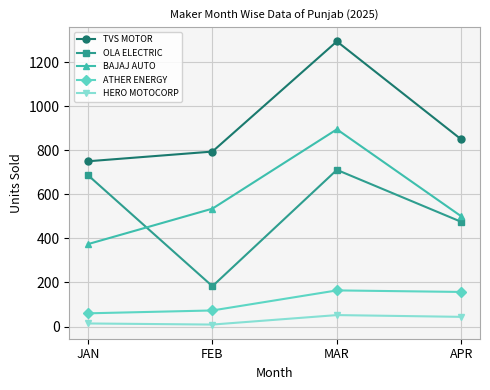

What is the minimum value for HERO MOTOCORP?

9